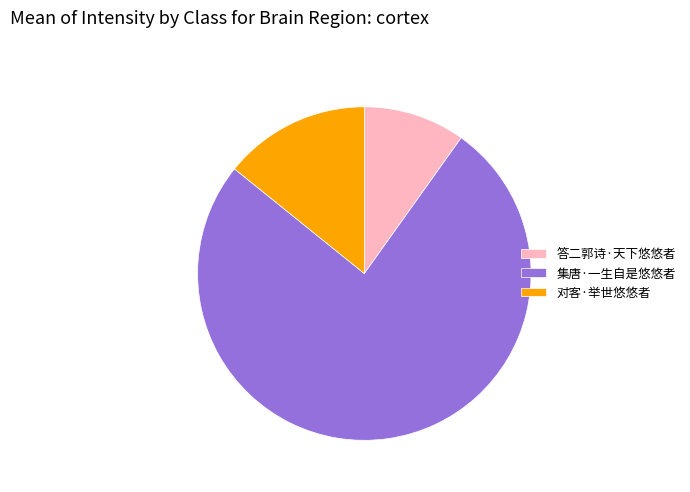

Does any single category account for the majority?

Yes